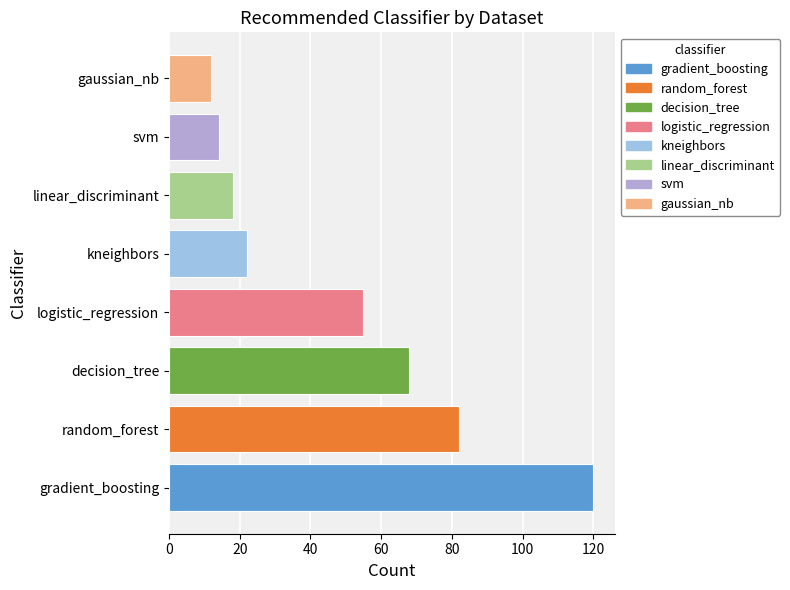

Does the chart contain any negative values?

No